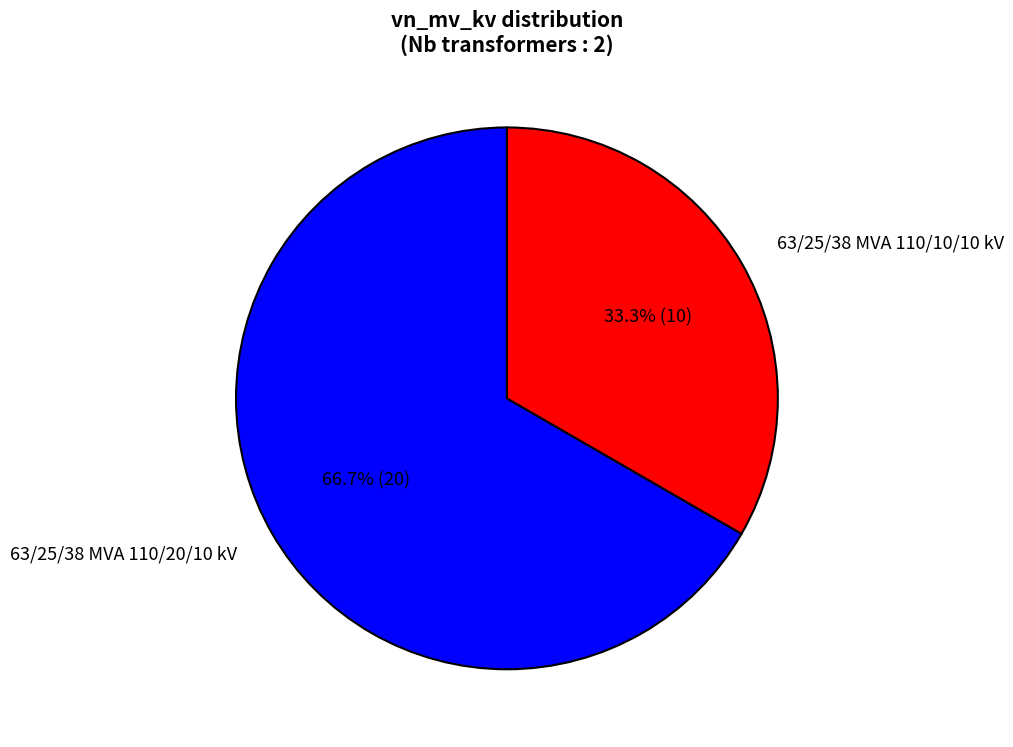

Does any single category account for the majority?

Yes